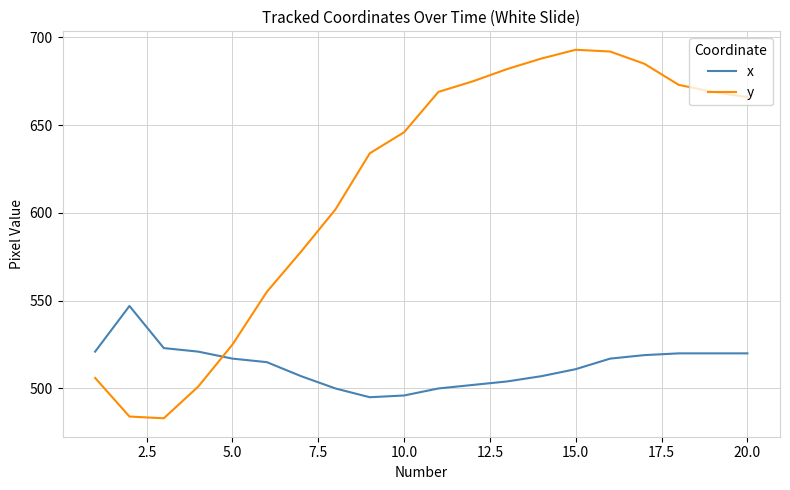

Which series has the largest range (max minus min)?

y